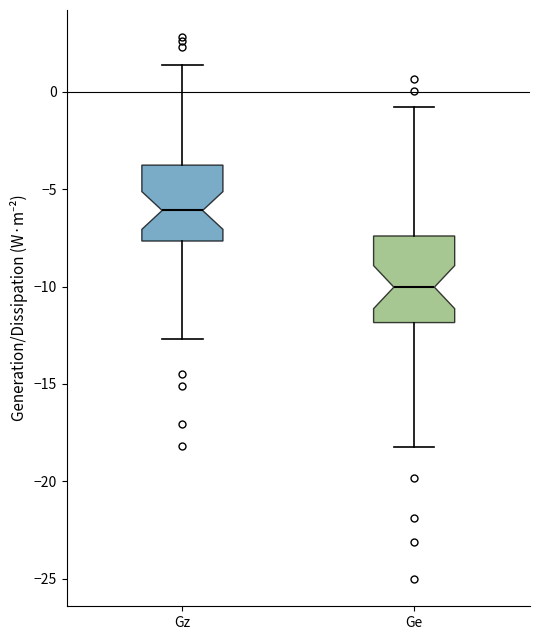

Reading left to right, transcribe this box plot: for each box, give where its median line is, the range the box spans, and where its two whiskers end, as read against the y-axis. The values are not printed on the chart, so give them approximately, as read against the axis.

Gz: median -6.0, box -7.5 to -4.0, whiskers -12.5 to 1.5
Ge: median -10.0, box -12.0 to -7.5, whiskers -18.5 to -1.0